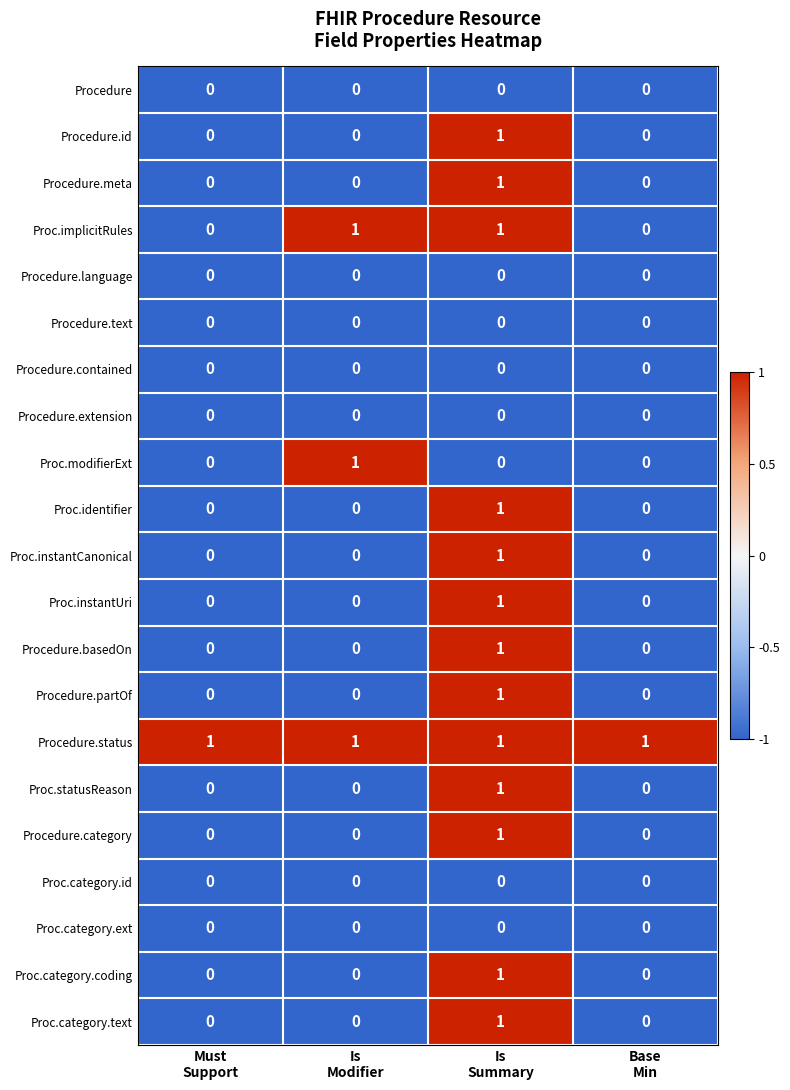

Which series has the largest total across all categories?

Procedure.status